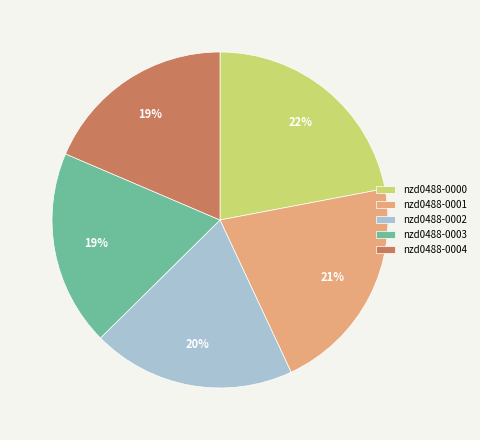

The nzd0488-0000 slice represents 31% of the pie. True or false?

False